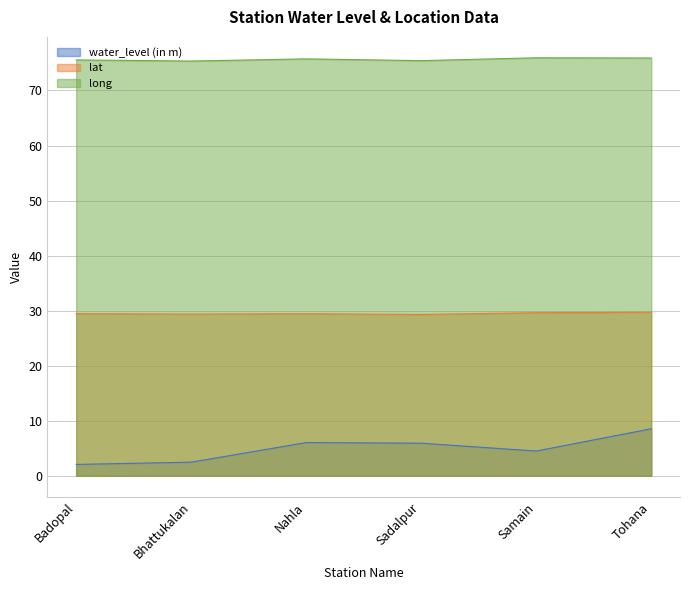

The lat series shows 39.7 at Sadalpur. True or false?

False